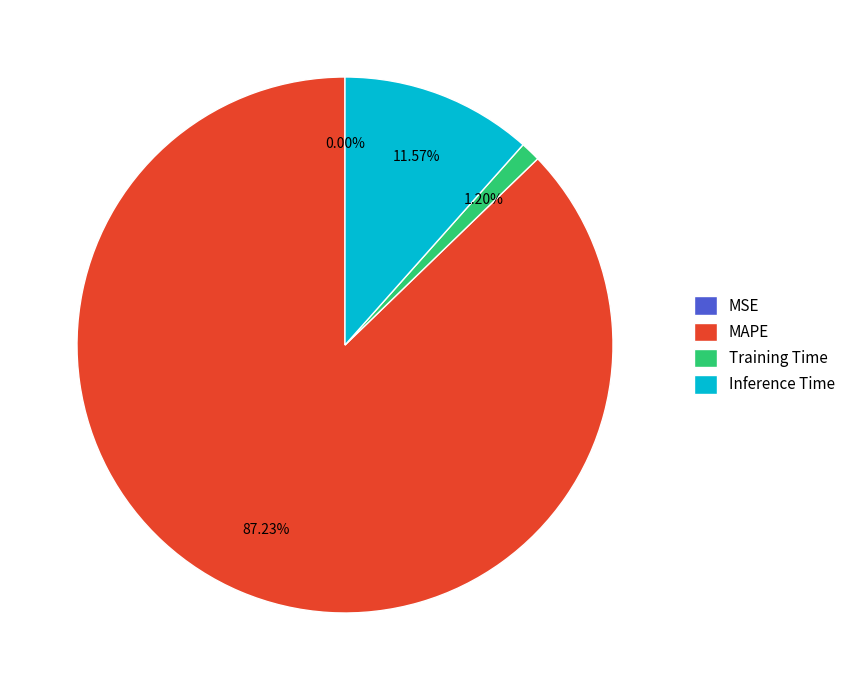

Is there any slice that represents more than half of the pie?

Yes